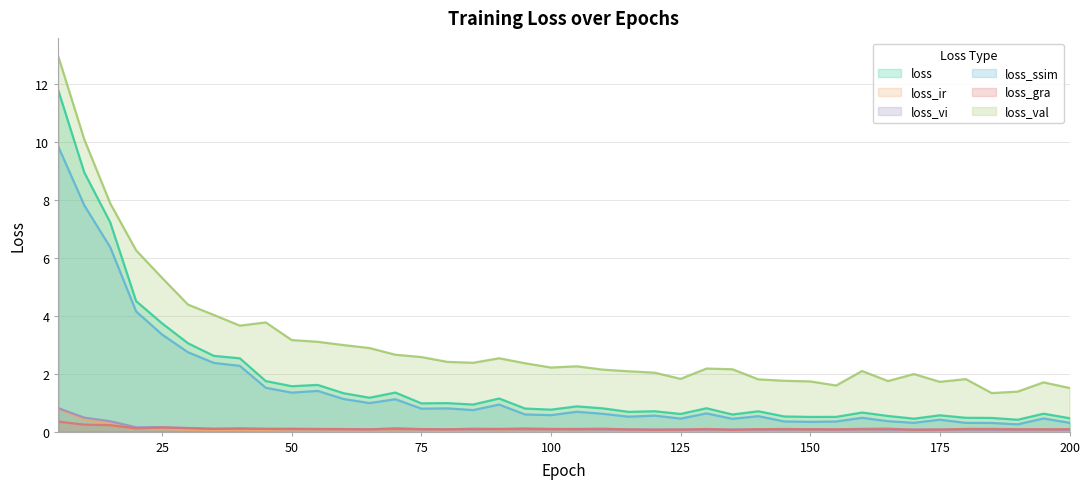

True or false: loss_ssim and loss_val cross at least once.

False